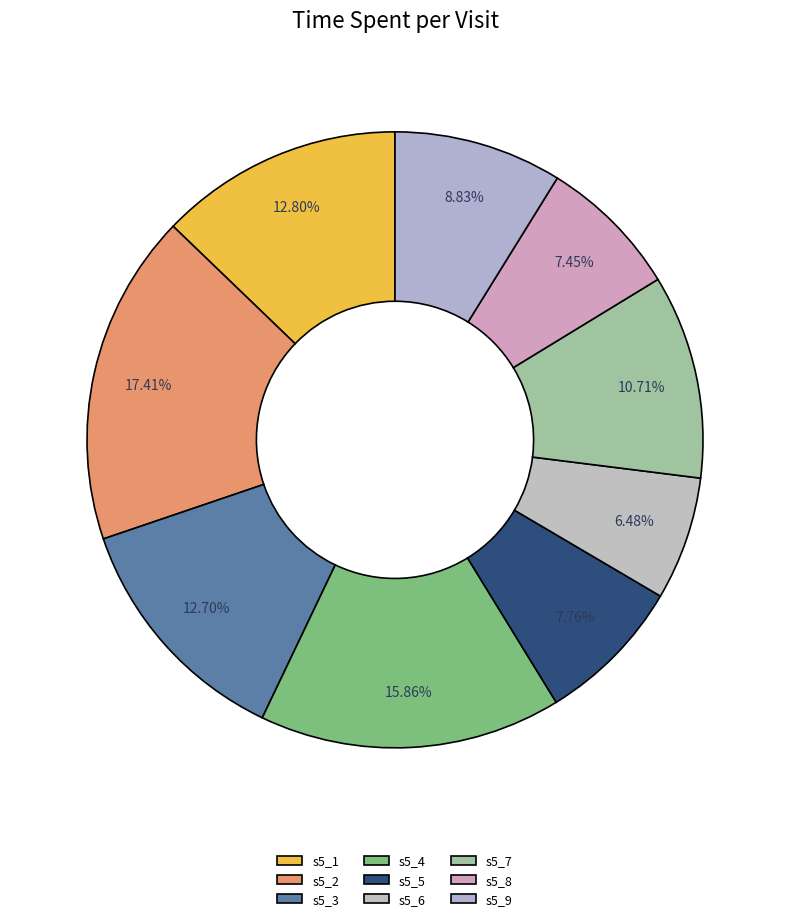

To the nearest percent, what percentage of the pie is s5_9?

9%